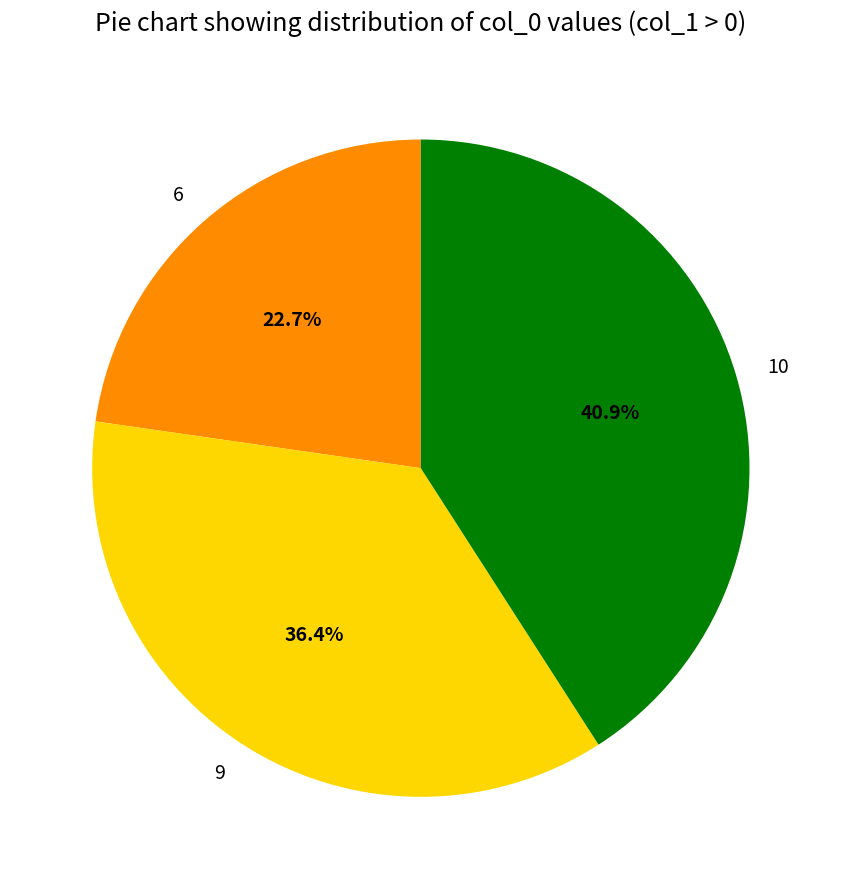

To the nearest percent, what is the average slice percentage?

33%